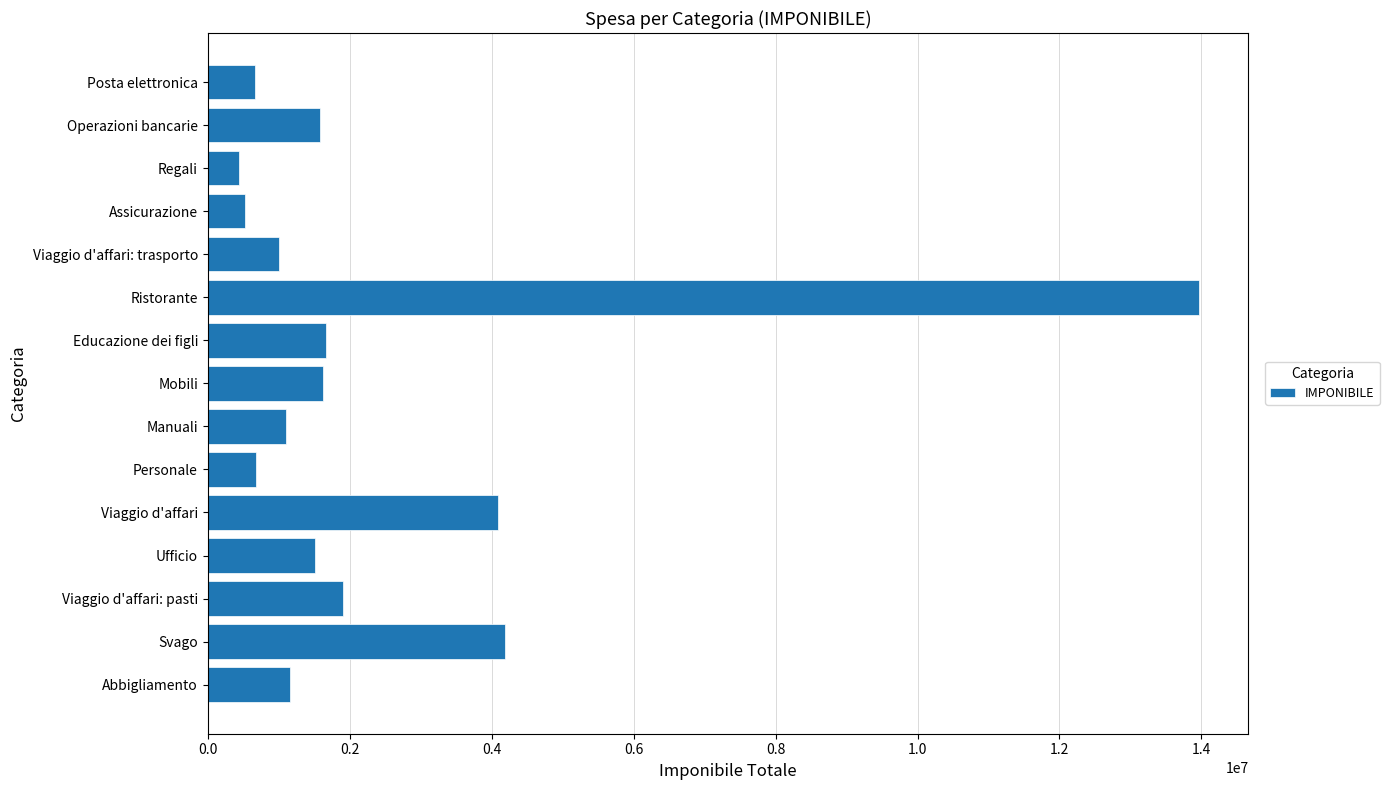

What is the change in value from Viaggio d'affari to Mobili?

-2469000